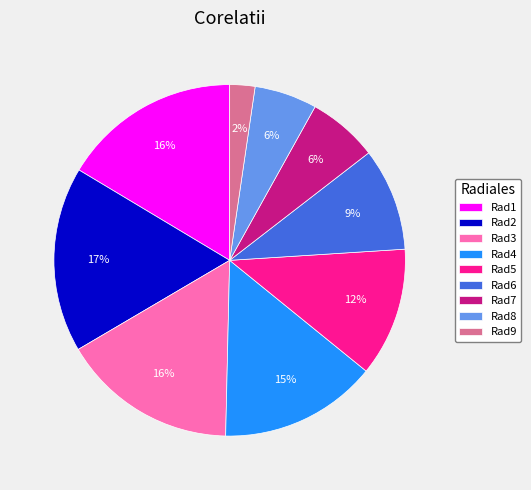

Does Rad5 account for over 50% of the chart?

No